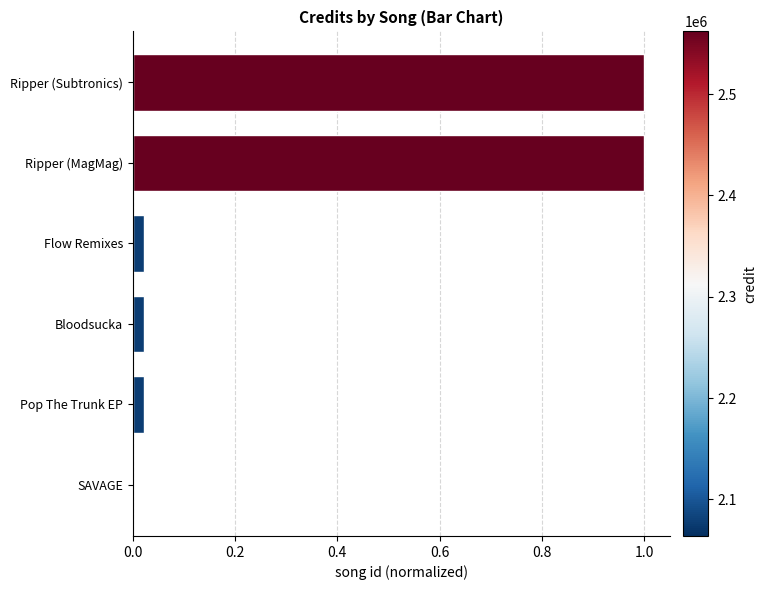

Does the chart contain stacked bars?

No